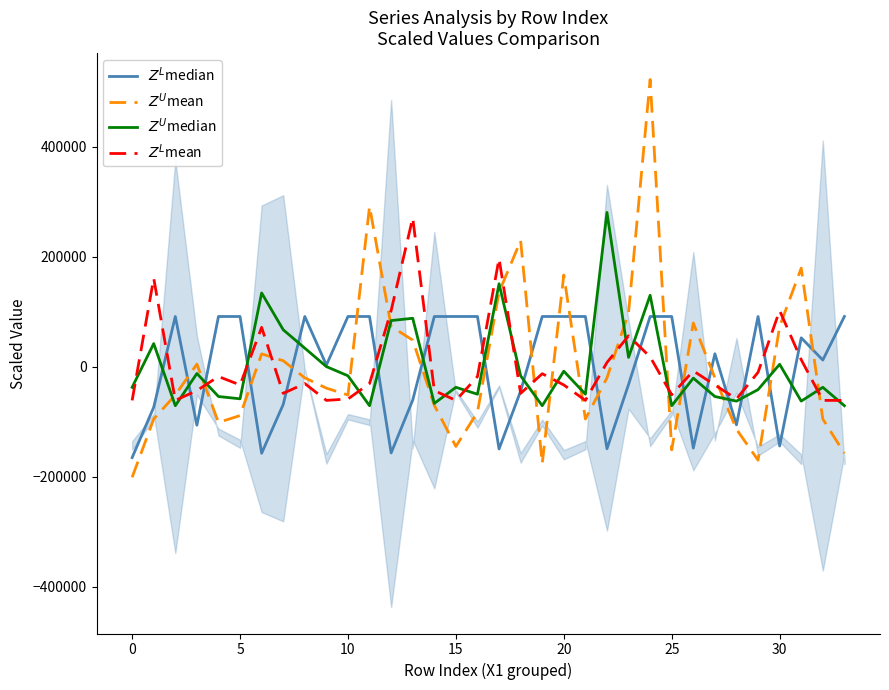

Which series has the largest total across all categories?

$Z^U$mean